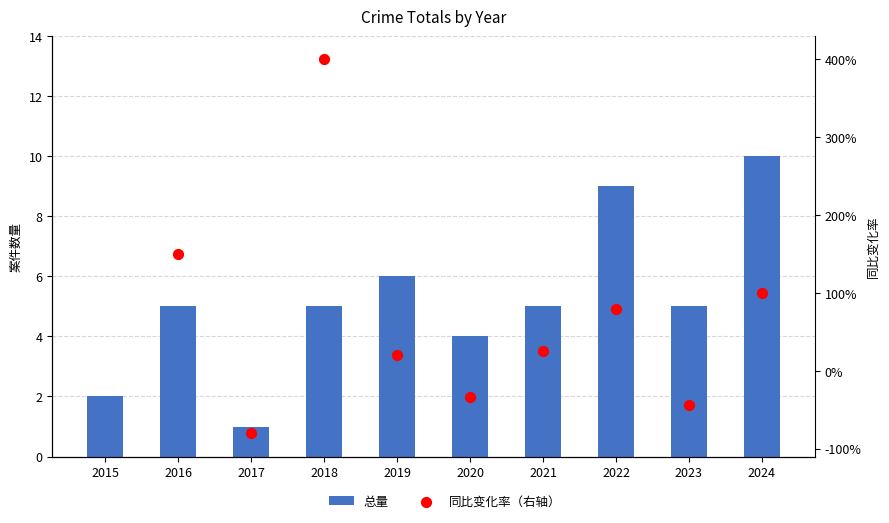

What is the change in value from 2020 to 2023?

+1